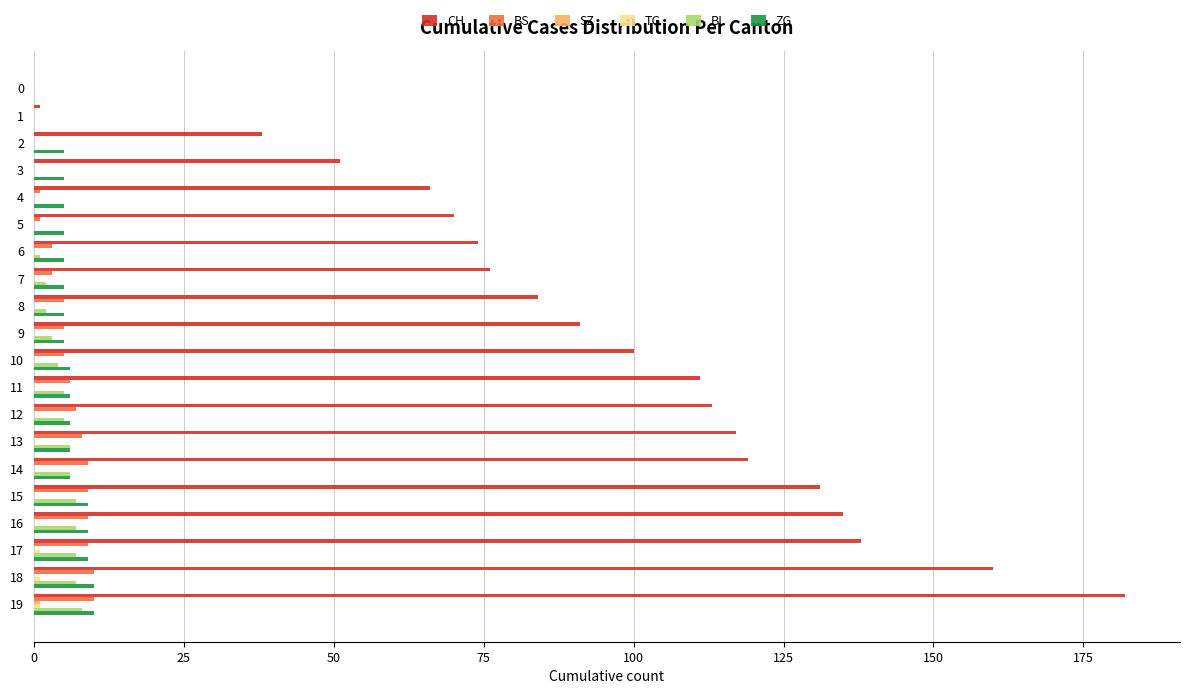

Between 3 and 19, which series saw the biggest shift?

CH